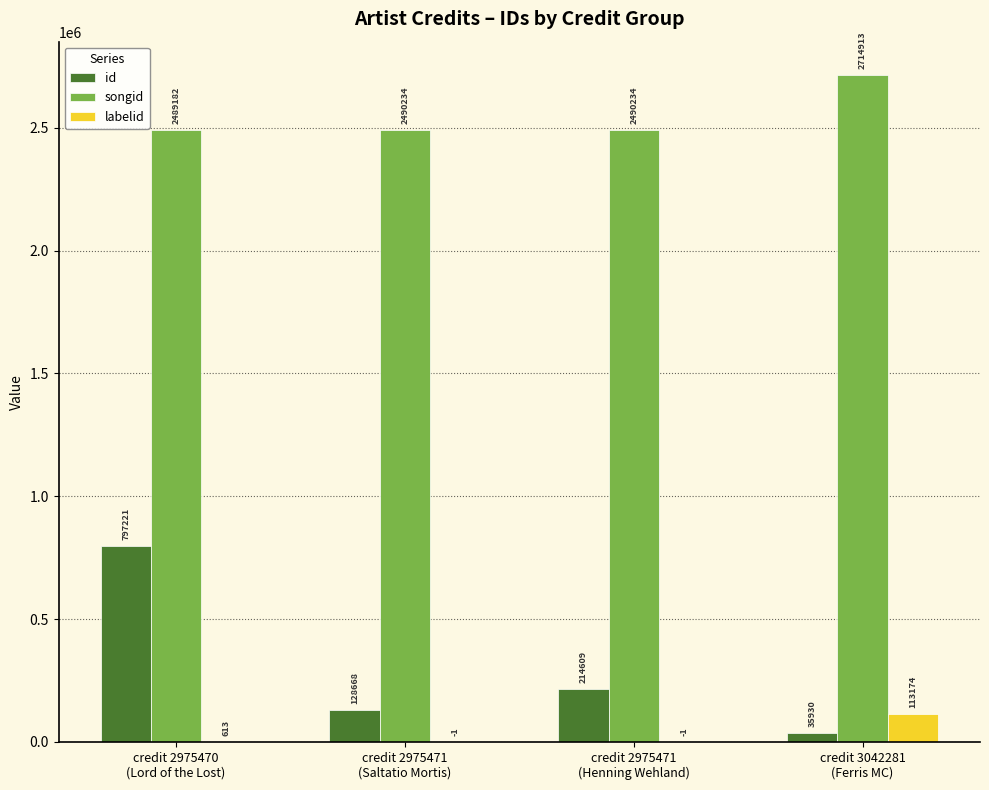

What is the highest value of the id series?

797221